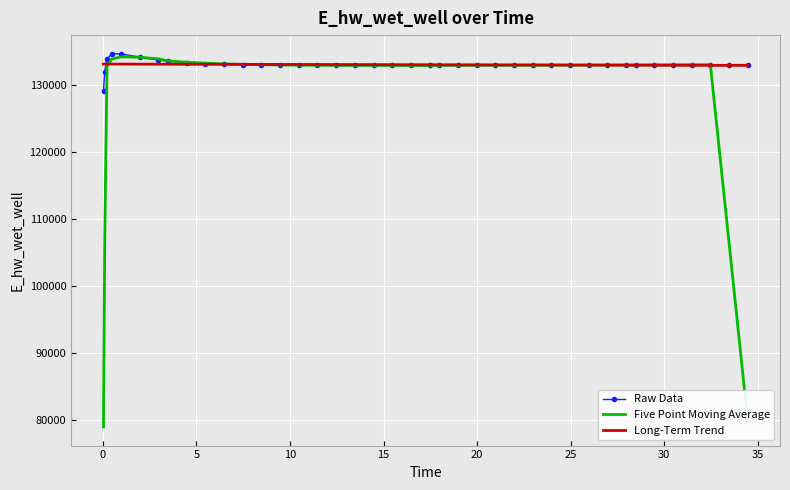

Which series has the widest spread of values?

Five Point Moving Average